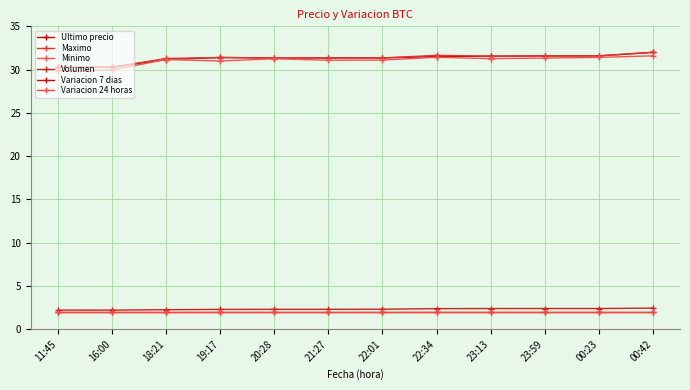

How many data points does each series have?

12